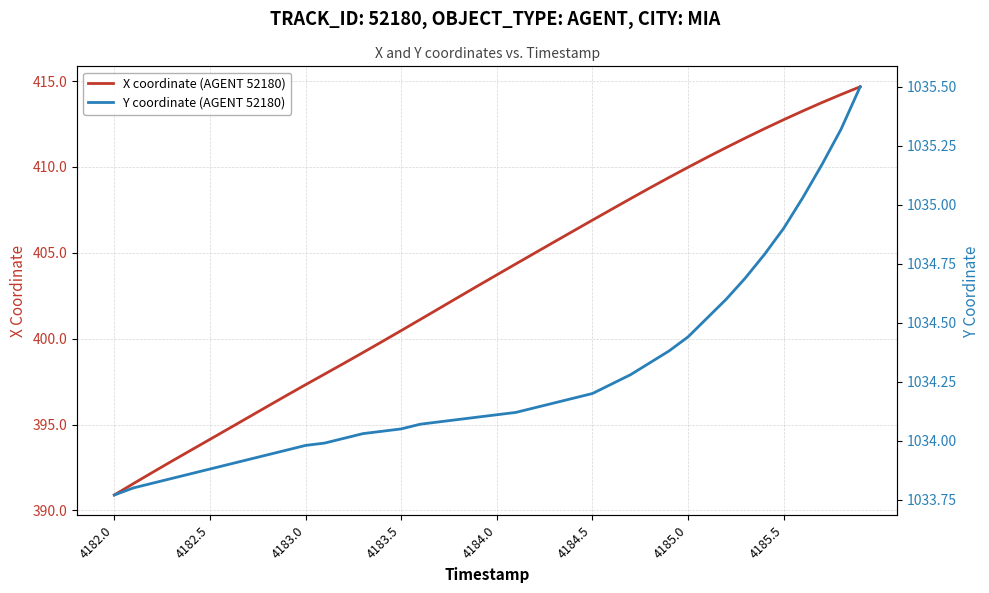

At how many categories does at least one series exceed 429?

40